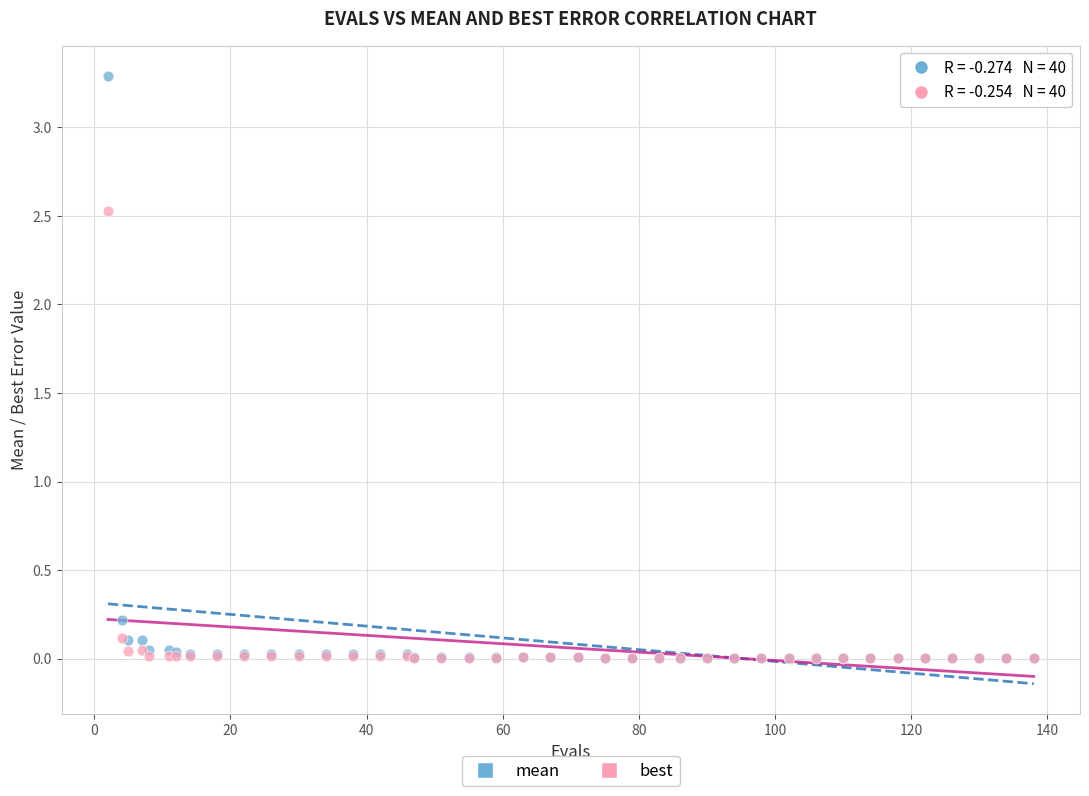

Which series contains the highest Y value?

mean